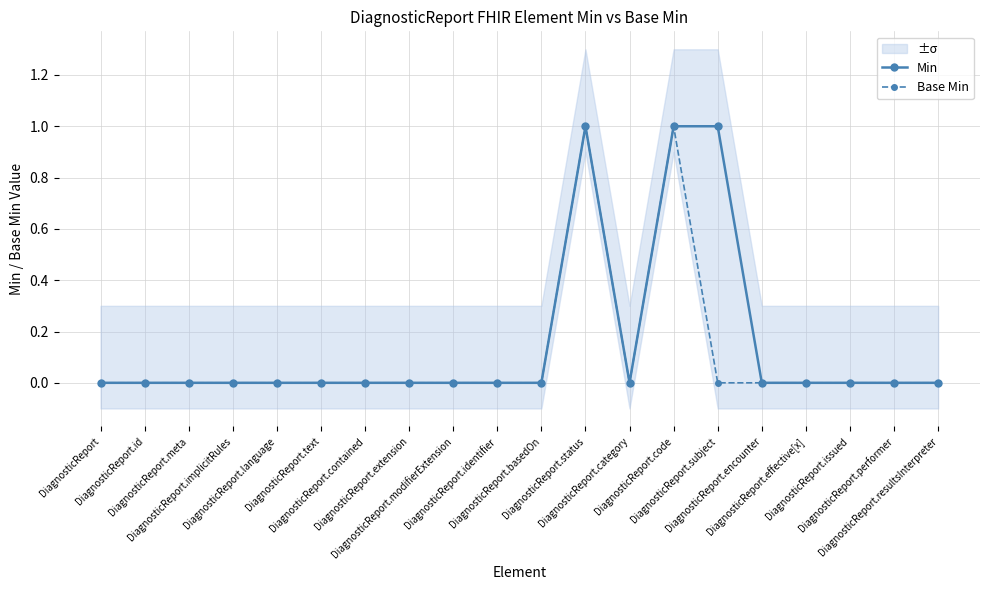

Does the chart display data point markers on the line(s)?

Yes